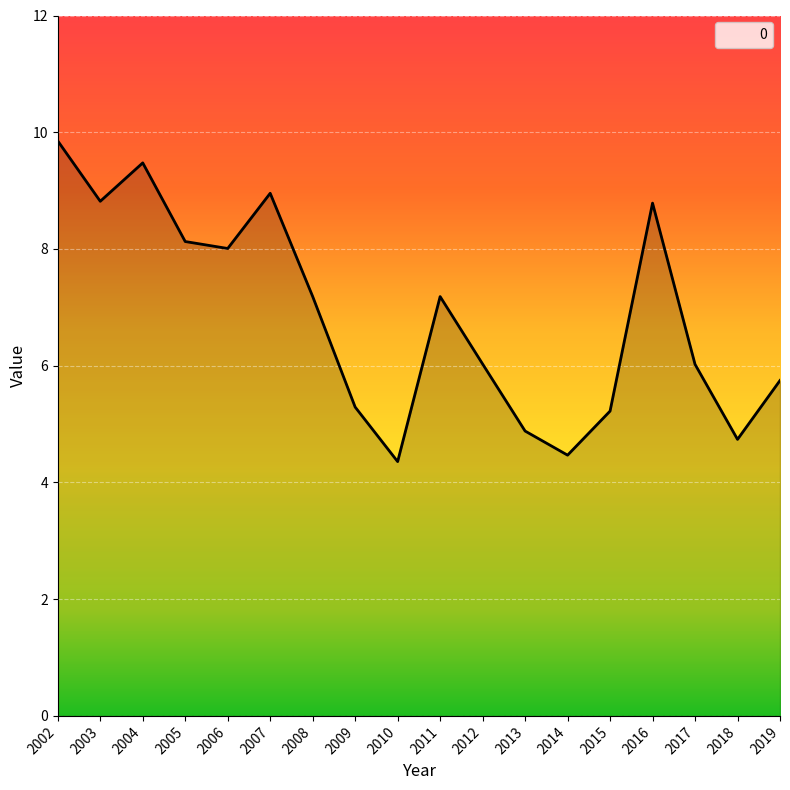

At which category does the chart reach its peak across all series?

2002